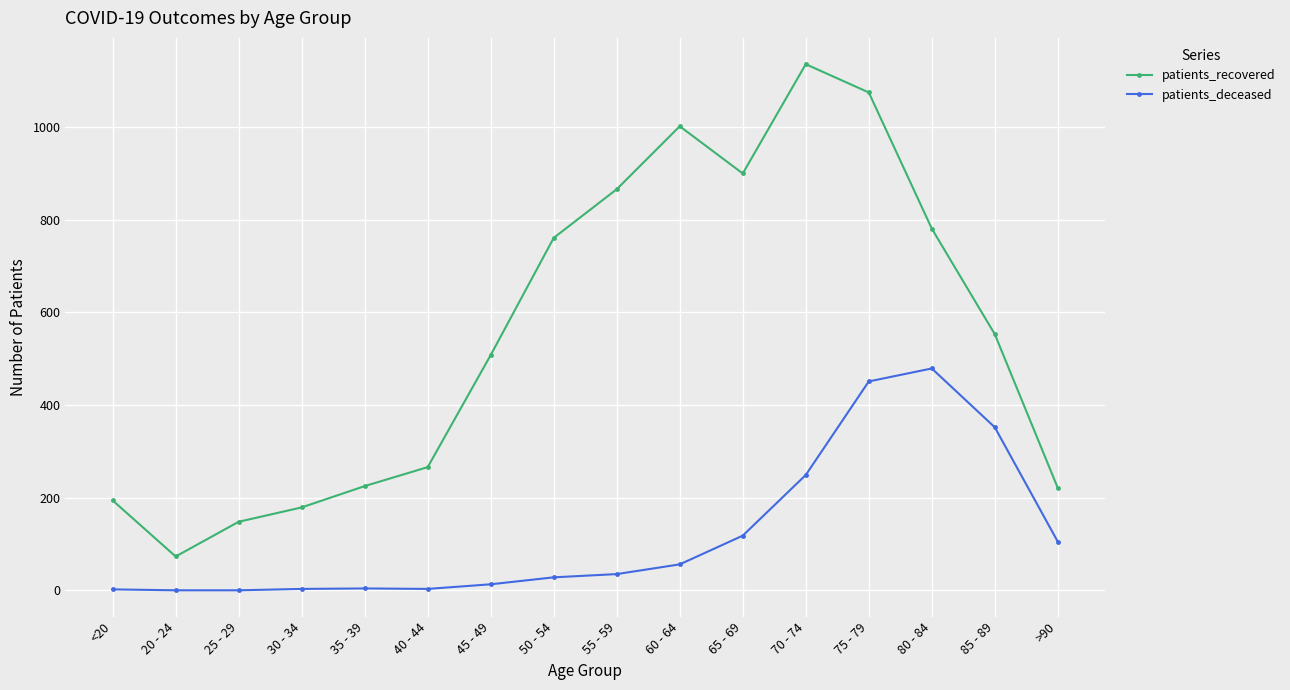

What position from the right is 40 - 44?

11